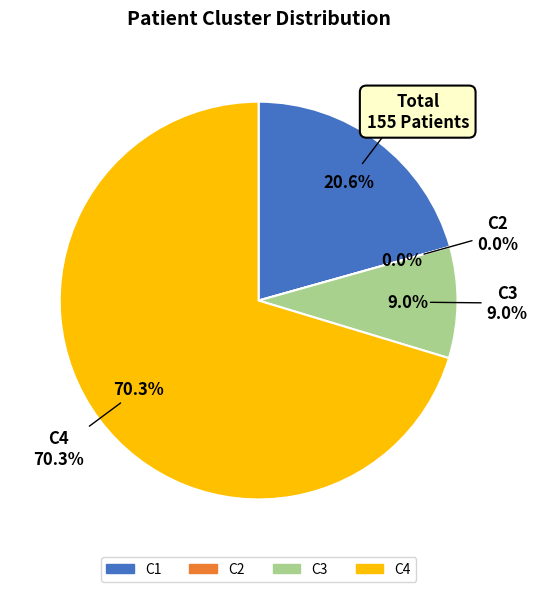

Is there a majority slice in this chart?

Yes